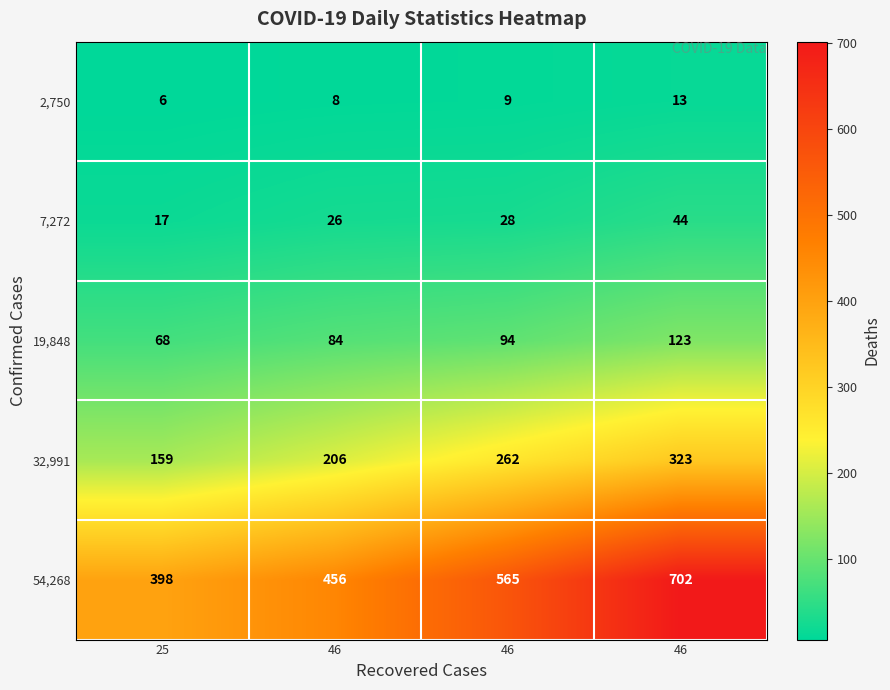

How many data points does each series have?

4